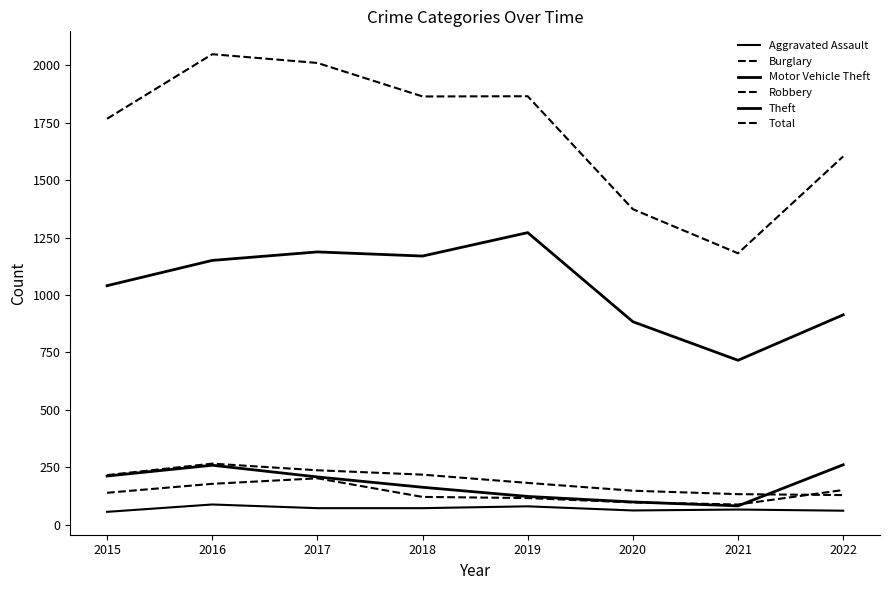

How many lines are shown in the chart?

6